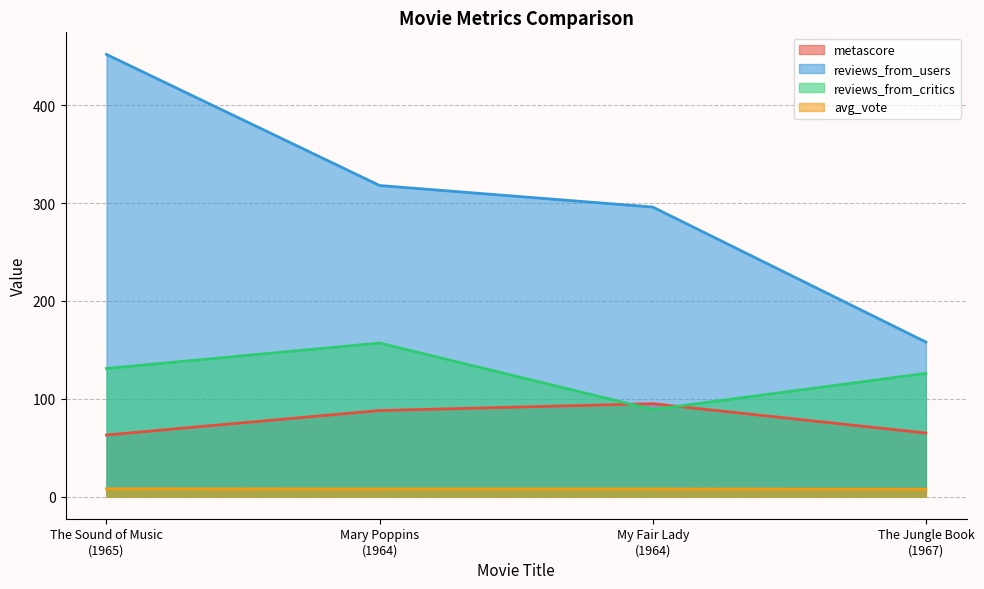

What is the label of the 3rd point from the right?

Mary Poppins
(1964)